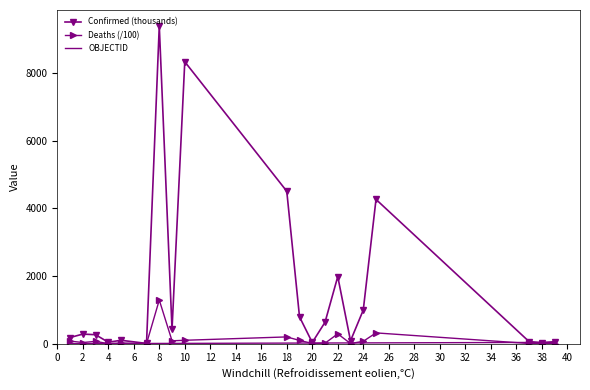

What is the greatest value displayed?

9394.3